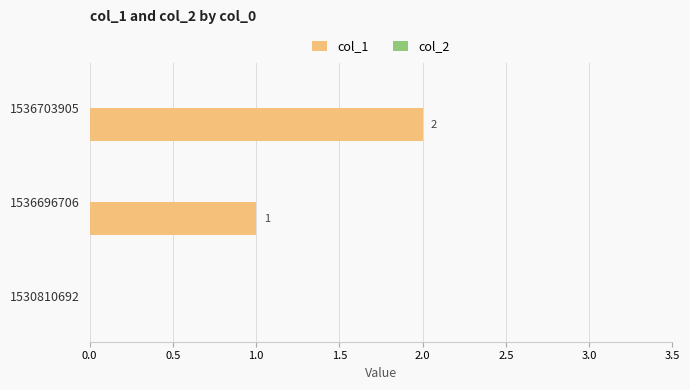

Where is the data nearest to the value 1?

1536696706